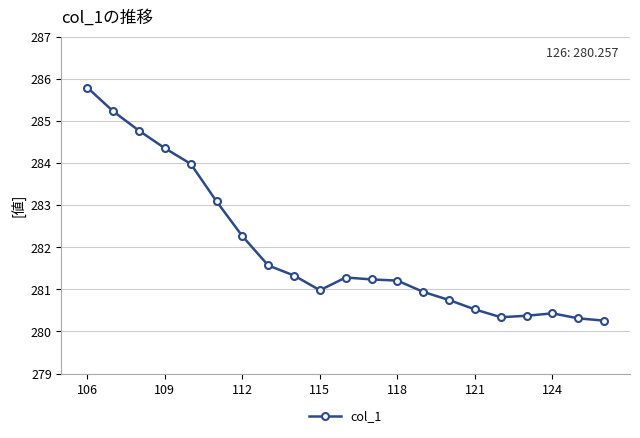

What is the greatest value displayed?

285.8